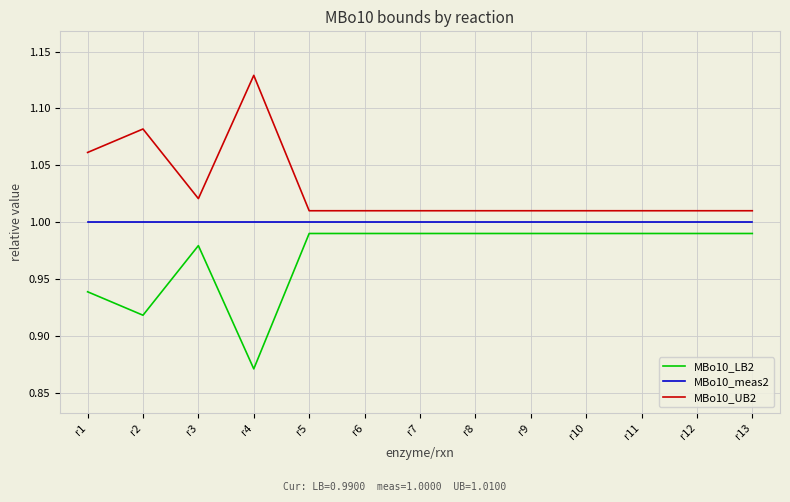

Is the value of MBo10_LB2 at r4 greater than the value of MBo10_meas2 at r9?

No